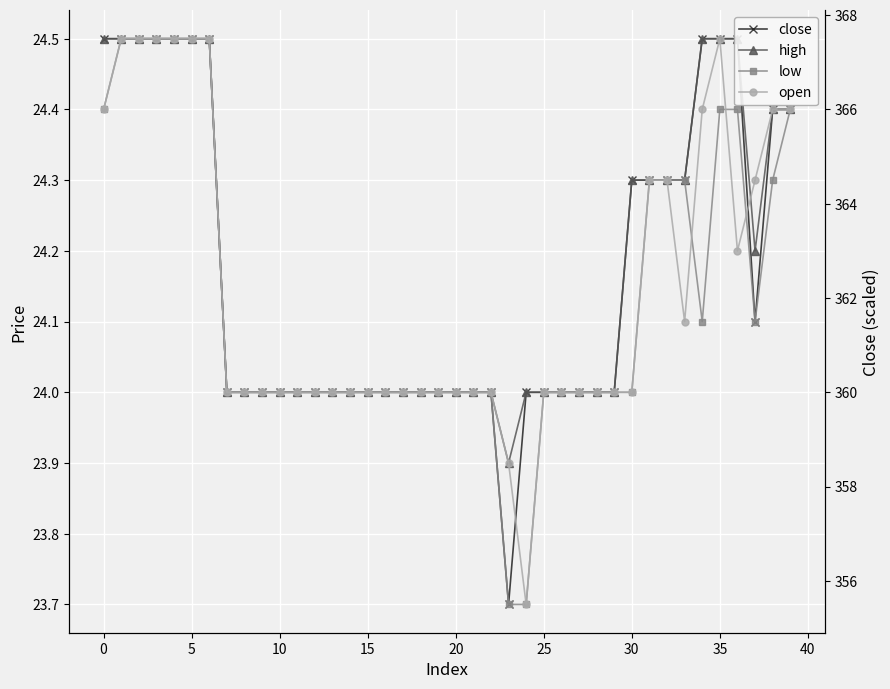

How many times do close and open cross each other?

2